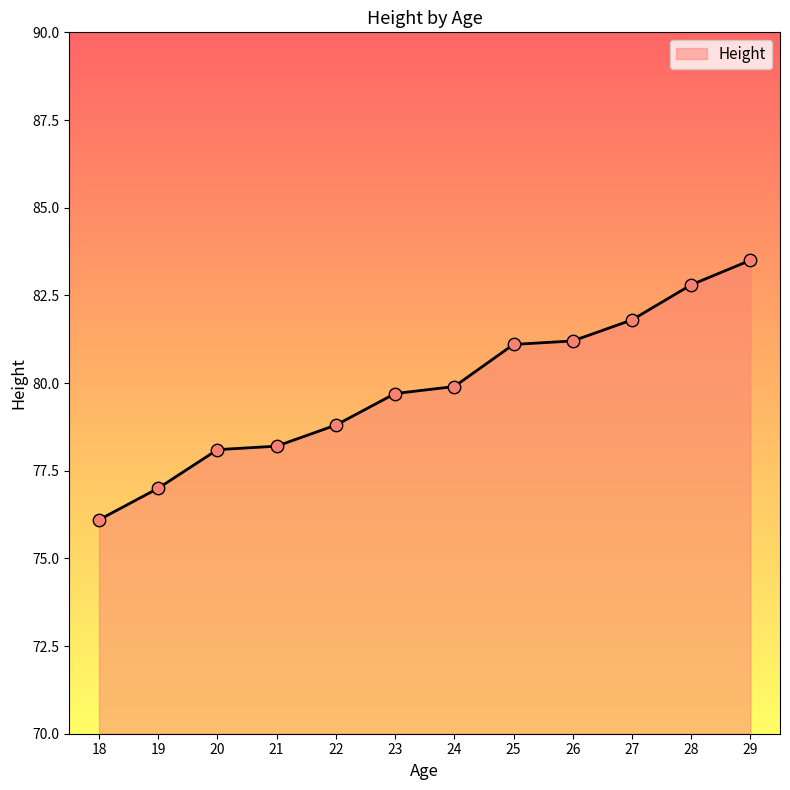

Between 26 and 18, which is larger?

26